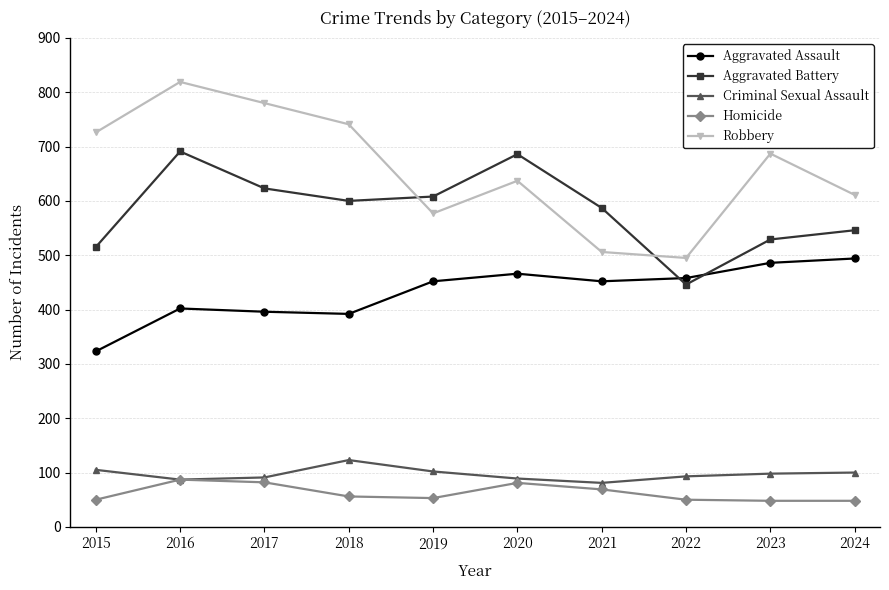

Rank the series at 2015 from lowest to highest value.

Homicide, Criminal Sexual Assault, Aggravated Assault, Aggravated Battery, Robbery